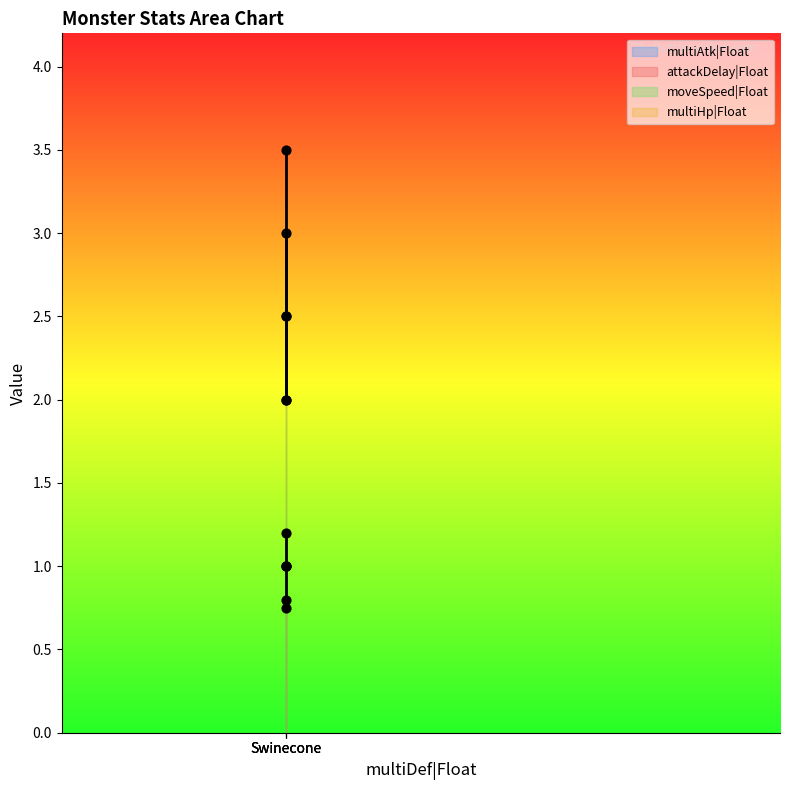

Which series has the largest total across all categories?

attackDelay|Float